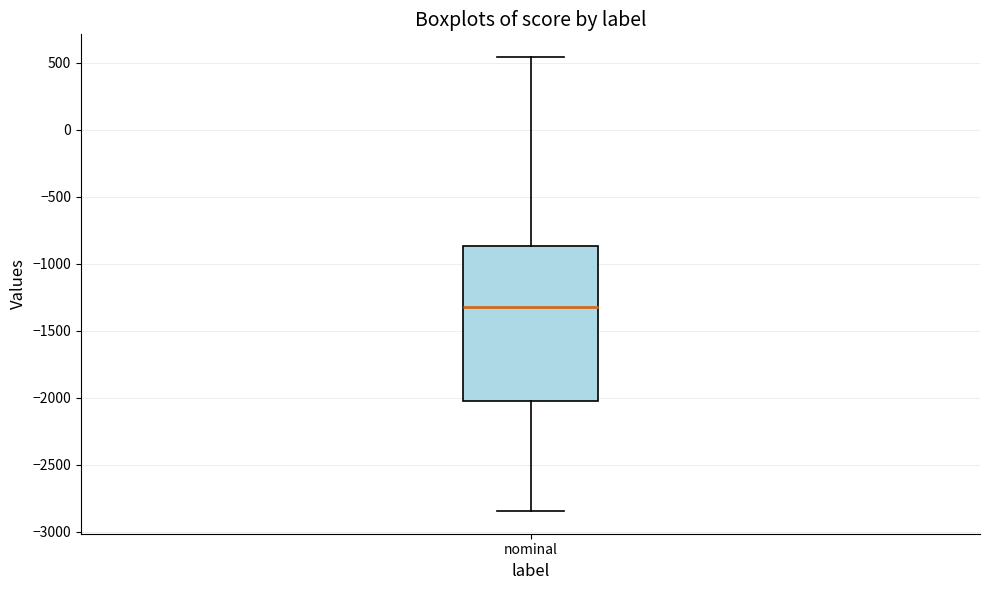

Read this box plot against the y-axis: the position of the median line, the range covered by the box, and the ends of both whiskers. The values are not printed on the chart, so give them approximately, as read against the axis.

median -1300, box -2050 to -850, whiskers -2850 to 550